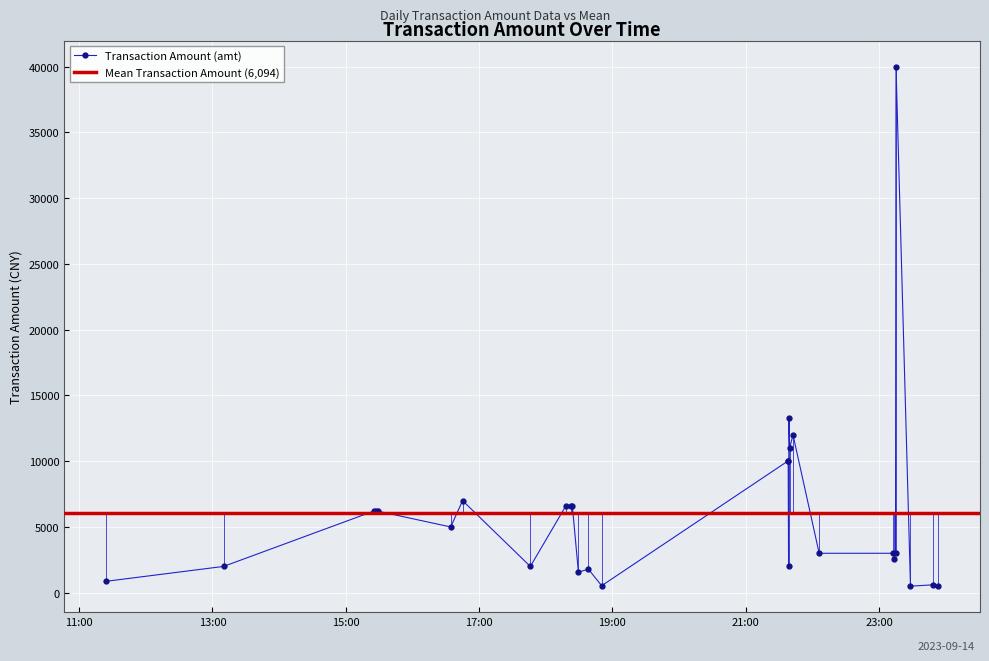

What value does the data have at 2023-09-14 23:53:25?

500.0